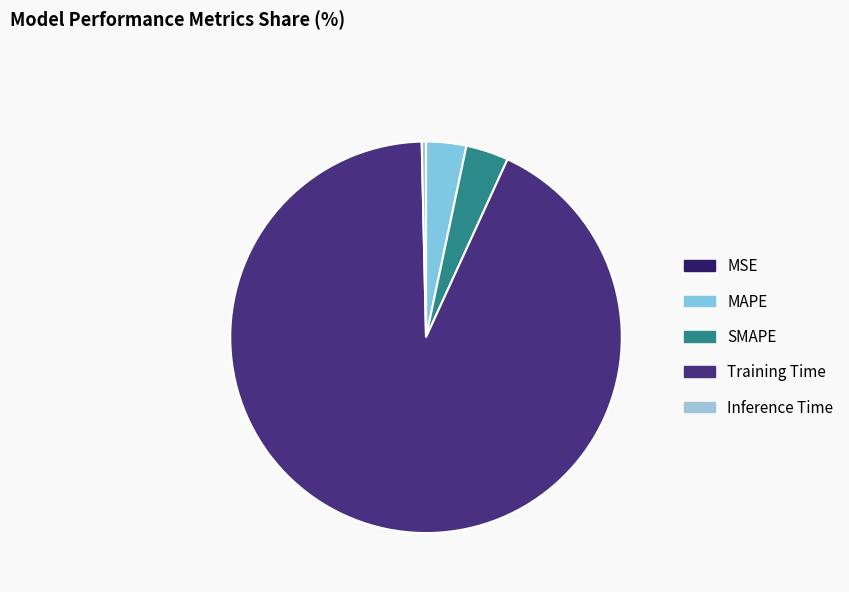

How many slices are in this pie chart?

5